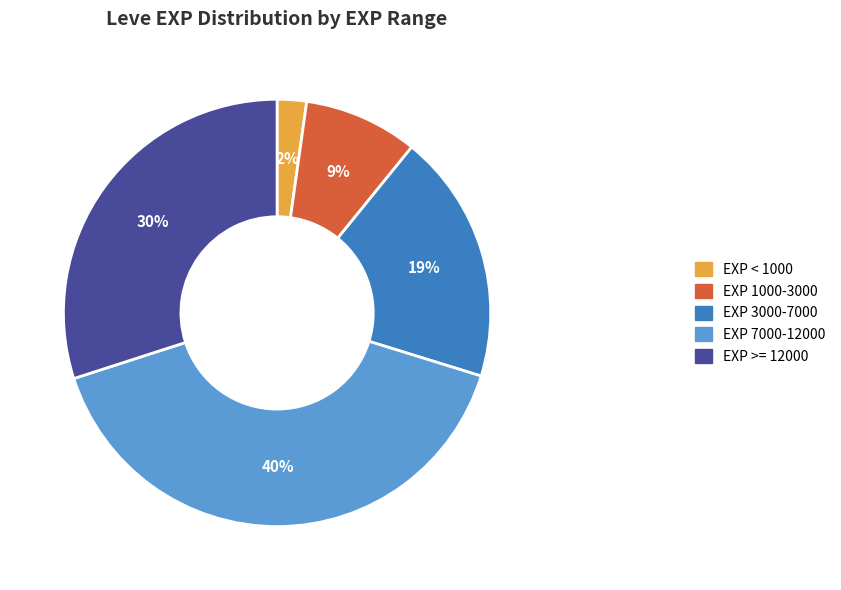

Is there any slice that represents more than half of the pie?

No